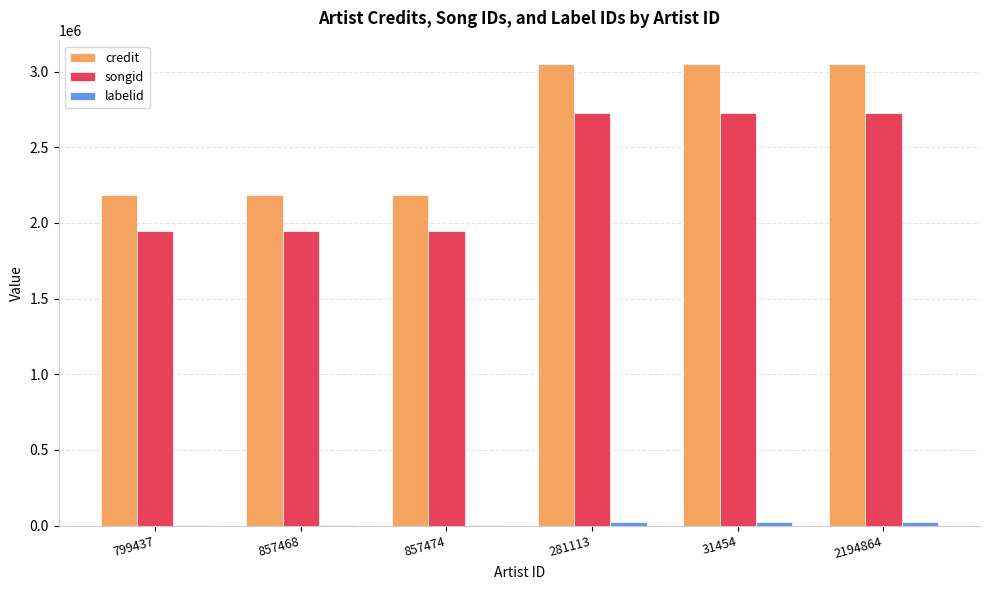

The value of songid at 2194864 is 1298027. True or false?

False